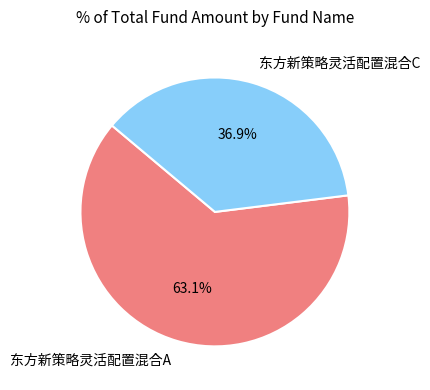

Combined, do 东方新策略灵活配置混合C and 东方新策略灵活配置混合A account for over 50%?

Yes